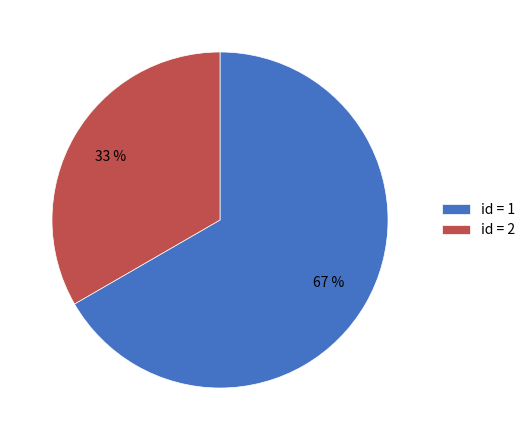

Combined, do id = 1 and id = 2 account for over 50%?

Yes